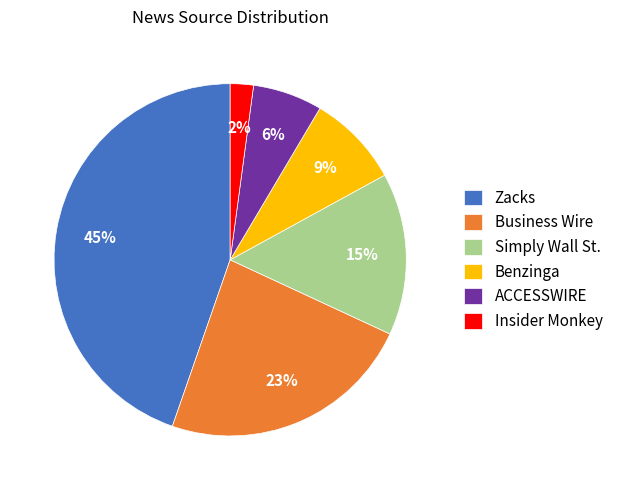

Count the number of slices in the pie.

6